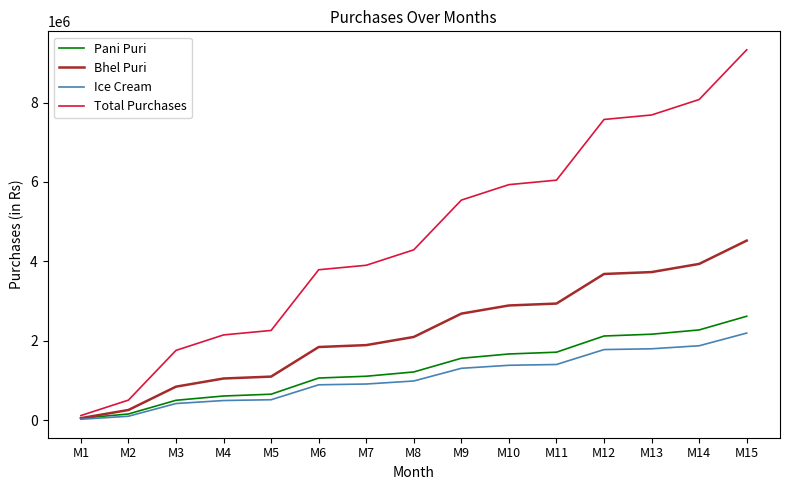

The value of Ice Cream at M9 is 1304000. True or false?

True